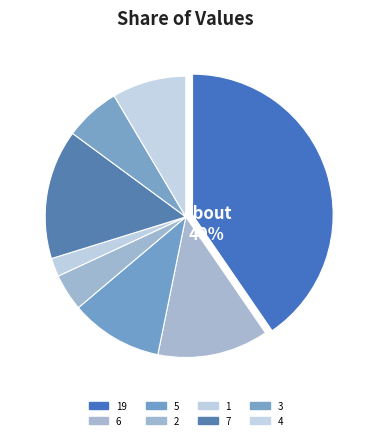

Do 1 and 4 together represent more than half of the pie?

No